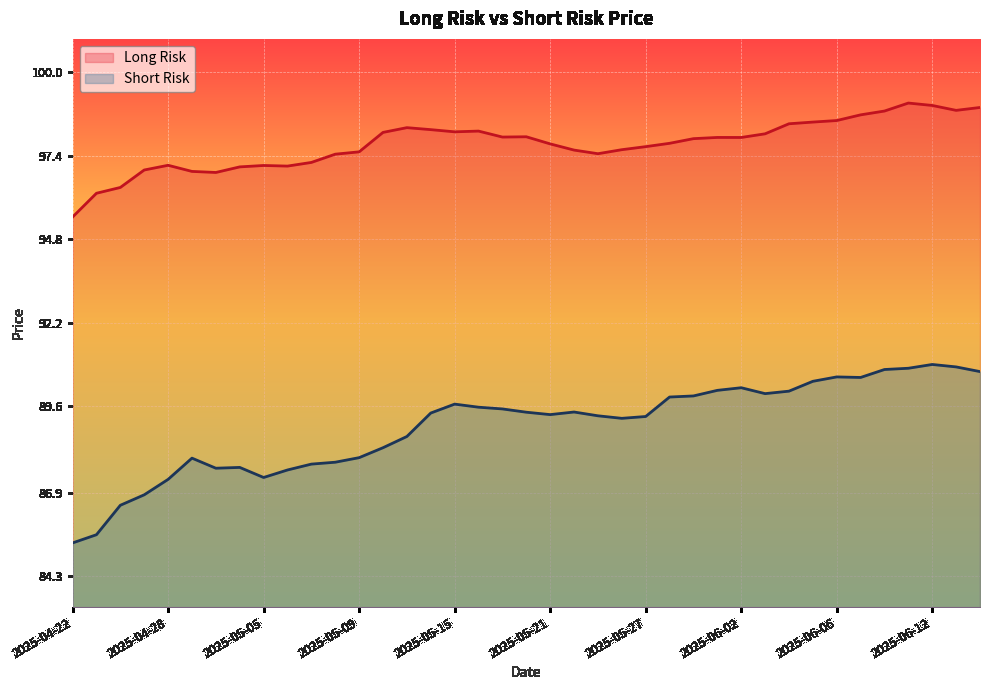

Rank the series by their average value, from highest to lowest.

Long Risk, Short Risk